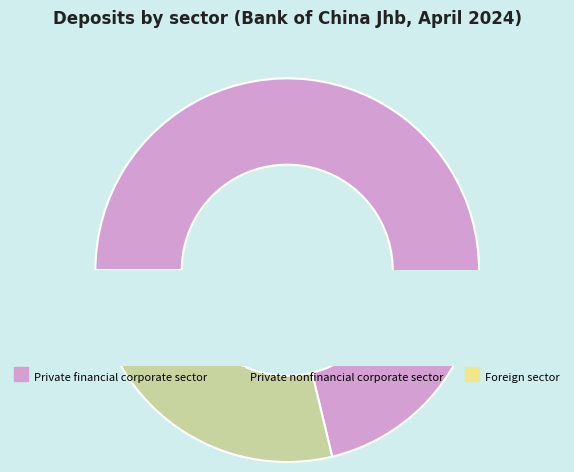

Count the number of slices in the pie.

7